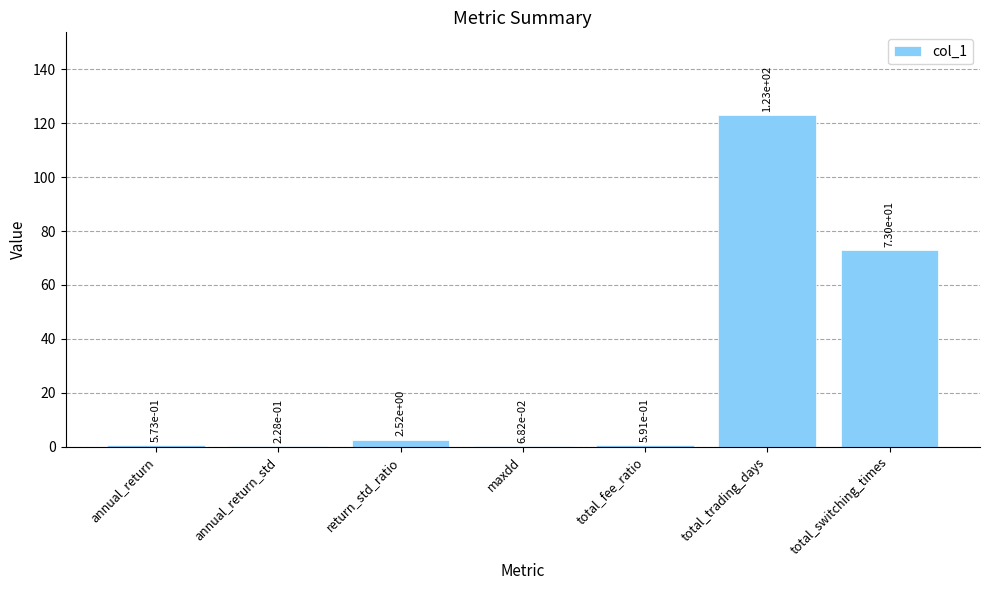

Is it true that the value at total_switching_times is 73.0?

True